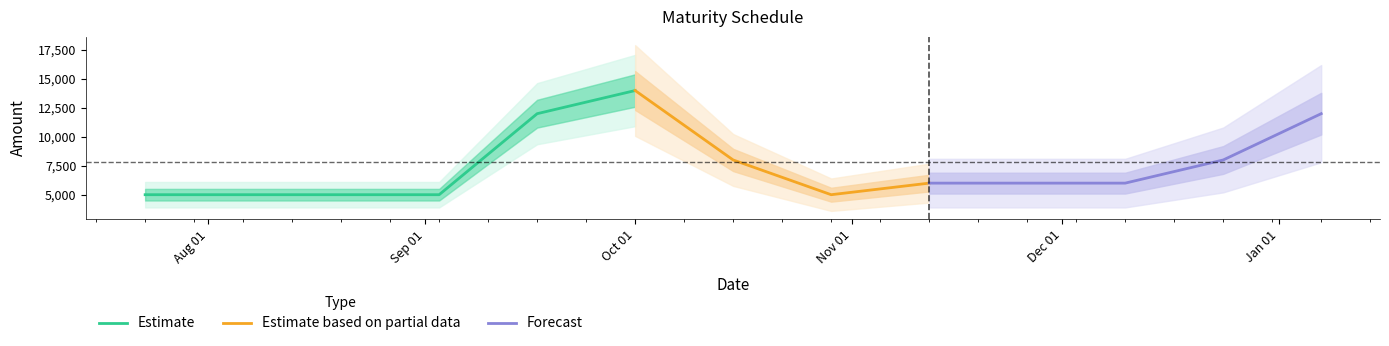

What is the change in value from 2024-10-15 to 2024-12-10?

-2000